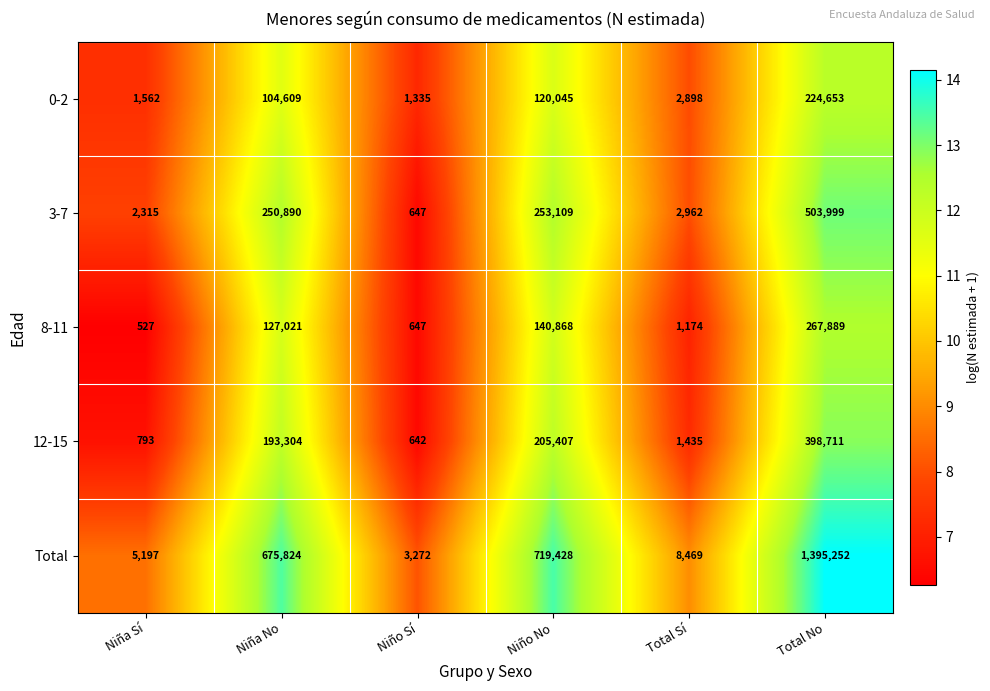

What is the sum of the 12-15 values at Niño Sí and Total Sí?

2077